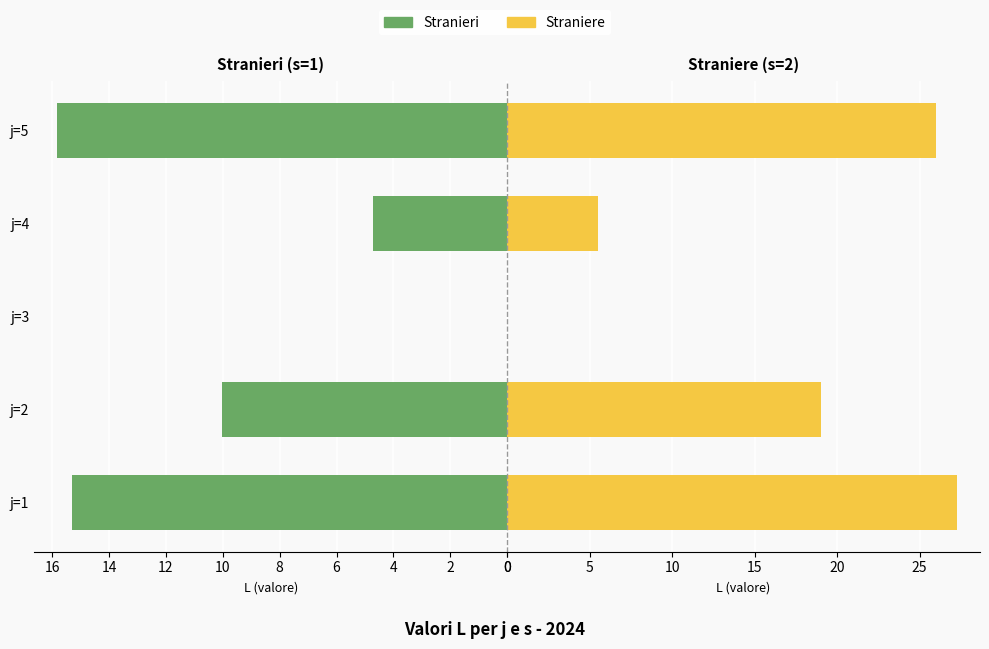

What is the spread (max minus min) of values at j=2?

9.0